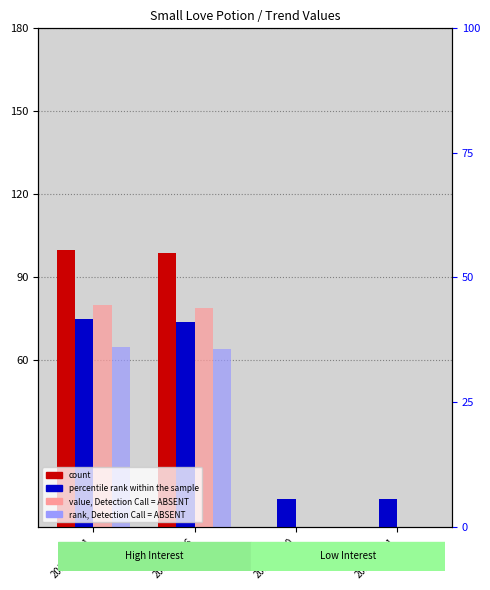

Which series has the widest spread of values?

count